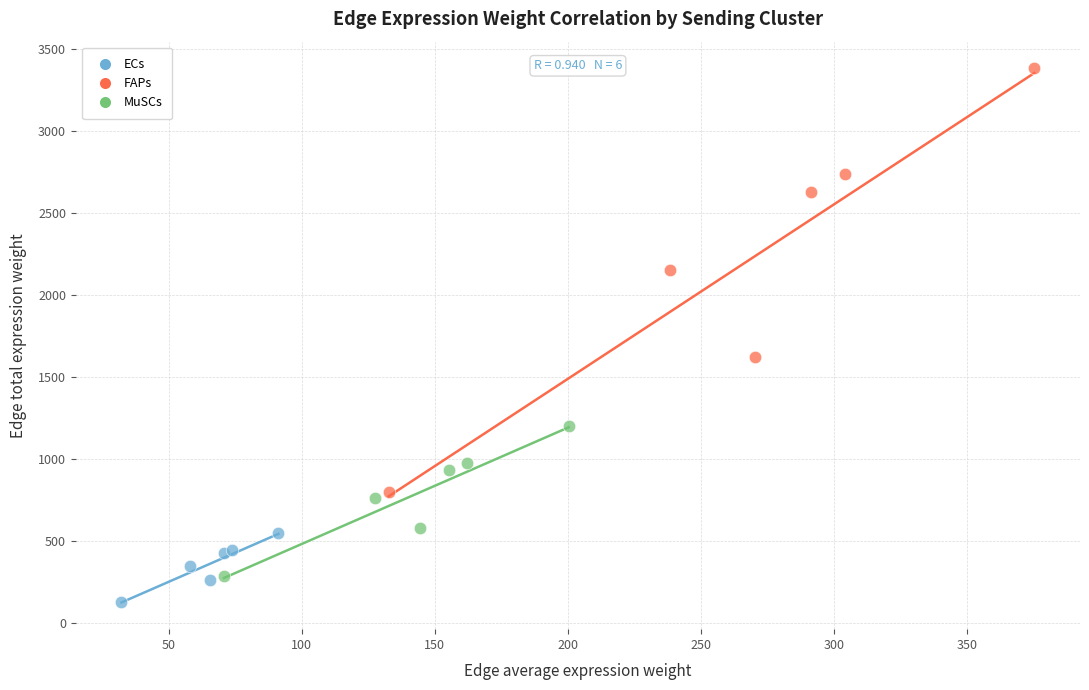

What are all the series names shown in the legend?

ECs, FAPs, MuSCs